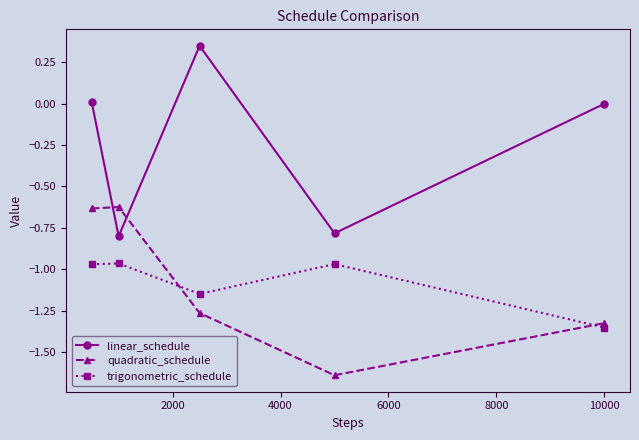

Which series has the largest range (max minus min)?

linear_schedule